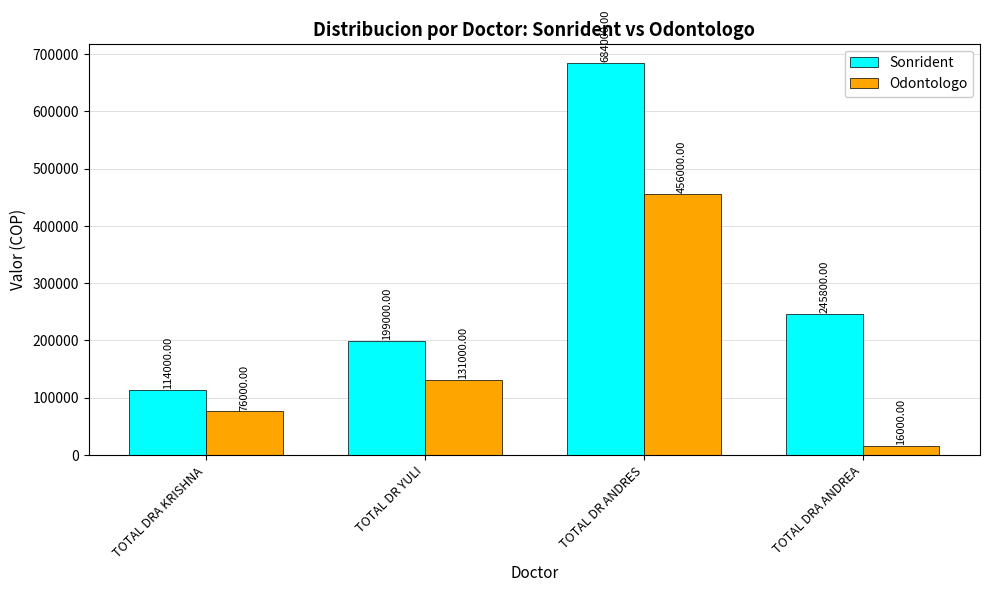

What is the highest value of the Odontologo series?

456000